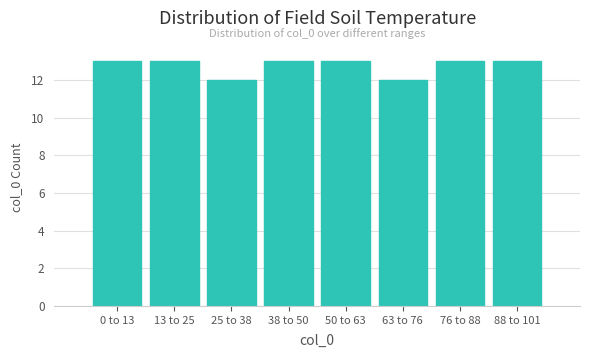

Reading left to right, what are all the values shown in this chart?

13	13	12	13	13	12	13	13